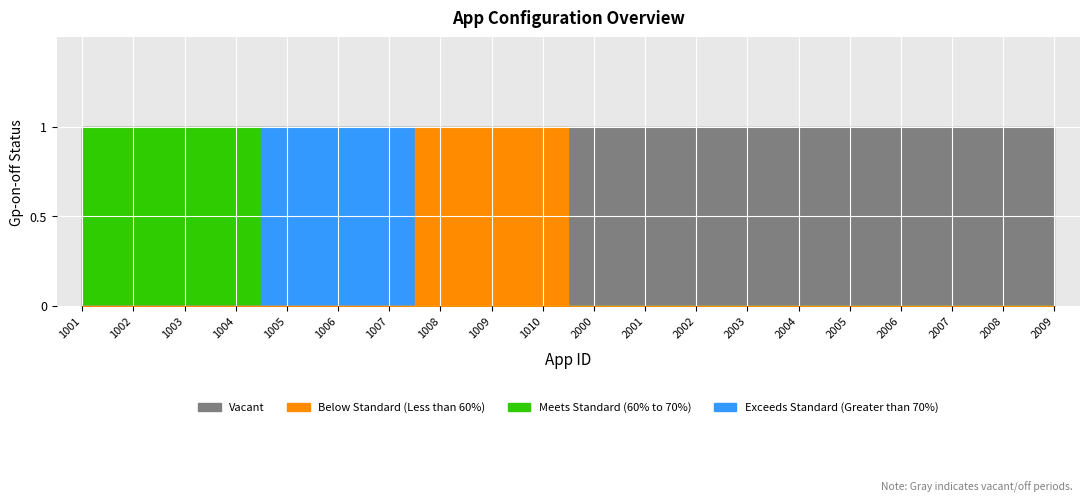

Read the Gp-on-off value at 1004.

1